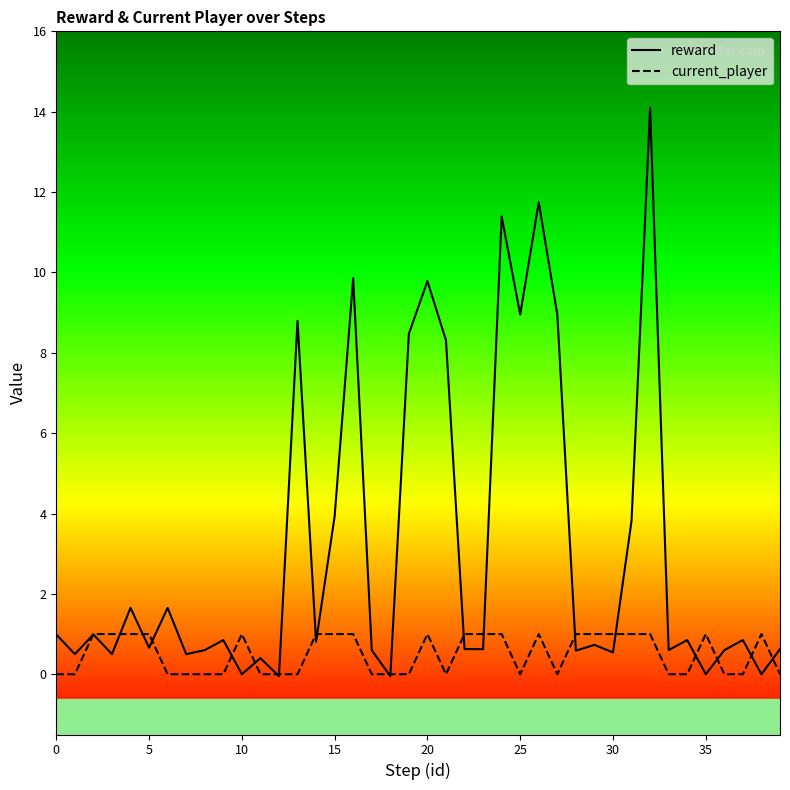

How many lines are shown in the chart?

2